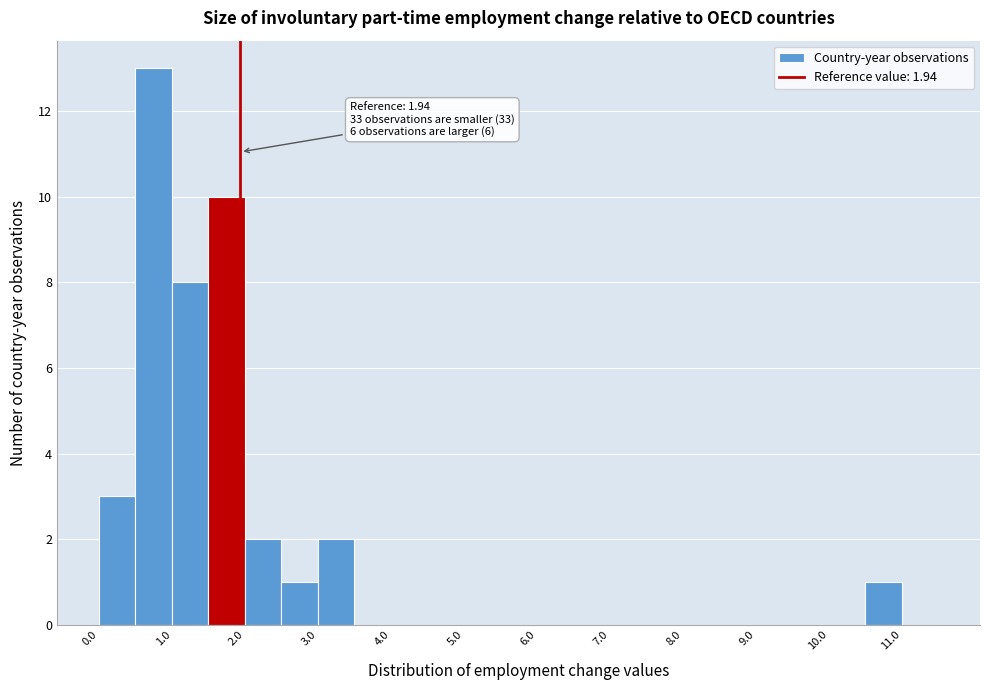

Which range on the x-axis has the tallest bar?

0.5 to 1.0